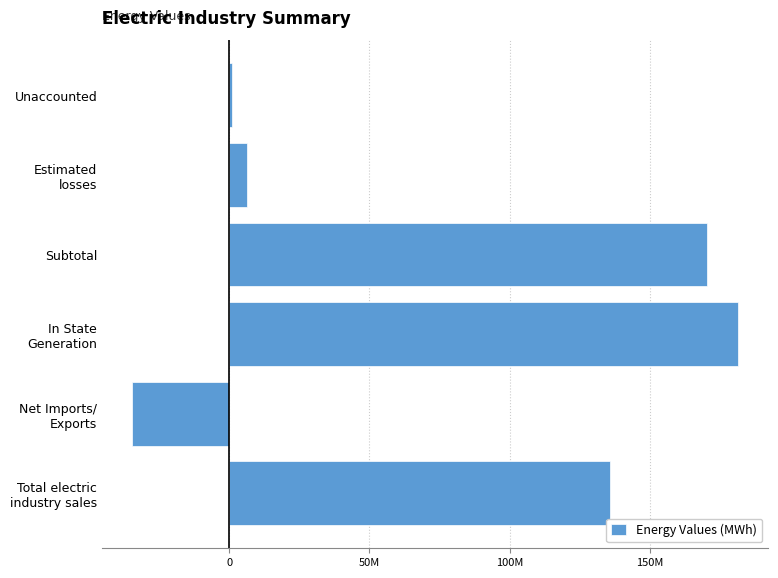

What is the average value?

76692069